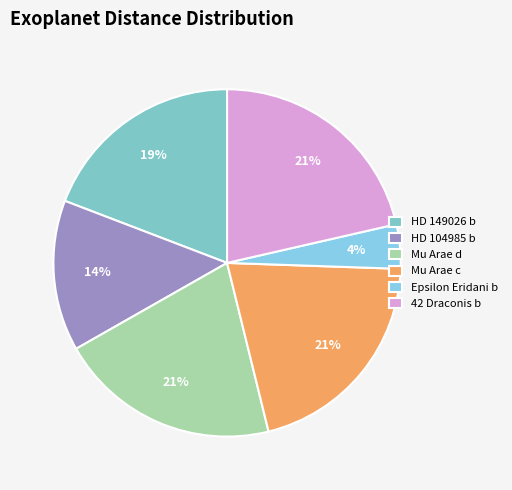

What is the smallest slice in the pie chart?

Epsilon Eridani b